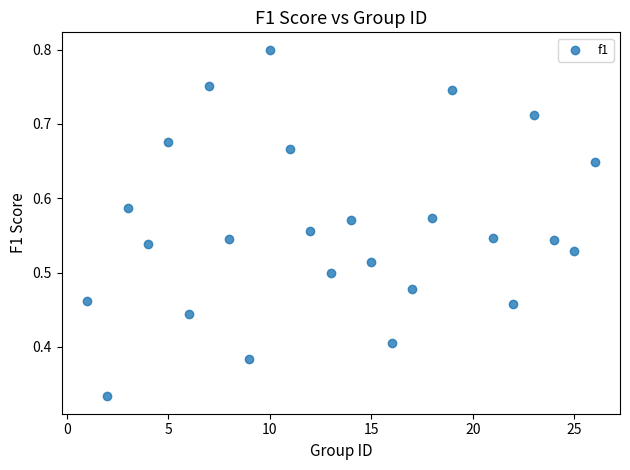

What is the range of X values (max minus min)?

25.0